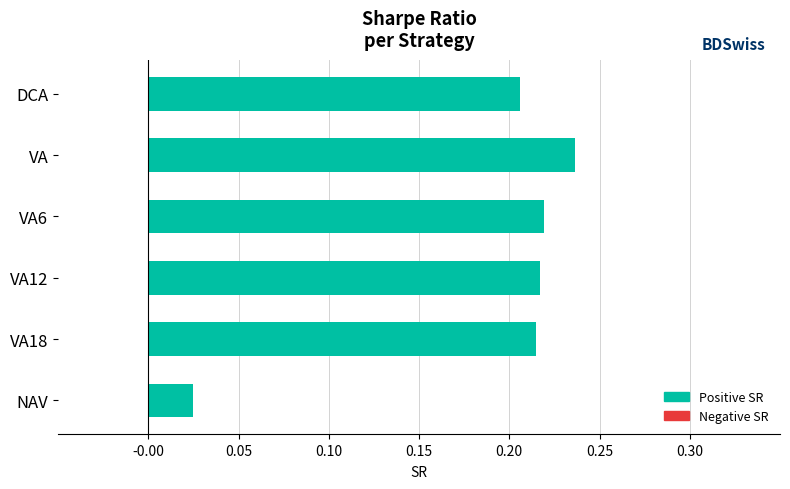

What is the label of the 2nd bar from the bottom?

VA18